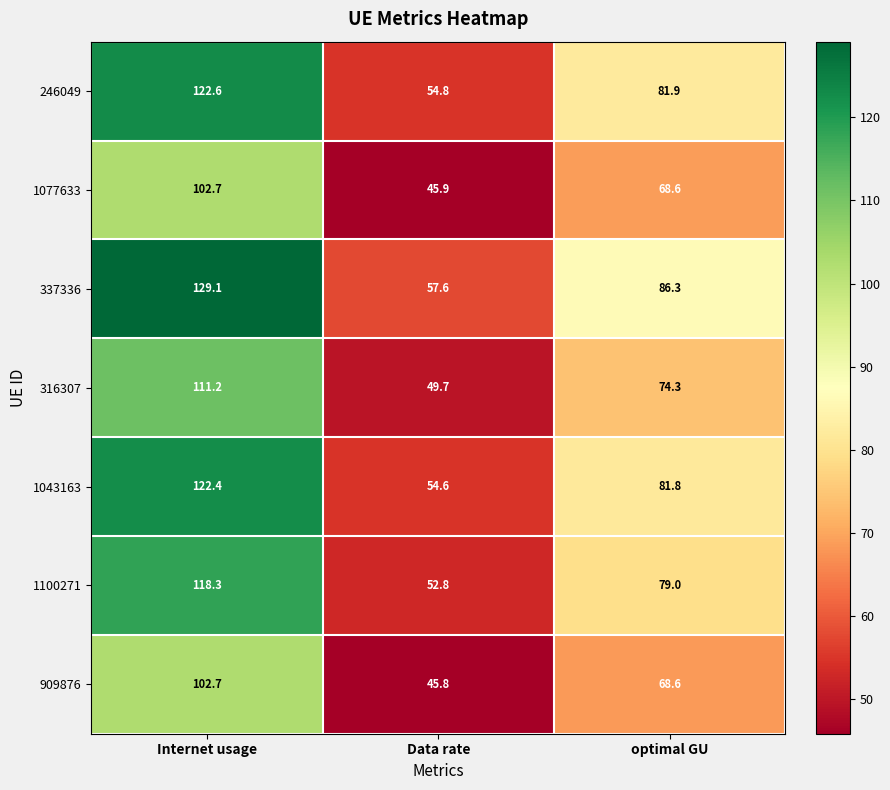

Is it true that 1100271 equals 118.3 at Internet usage?

True